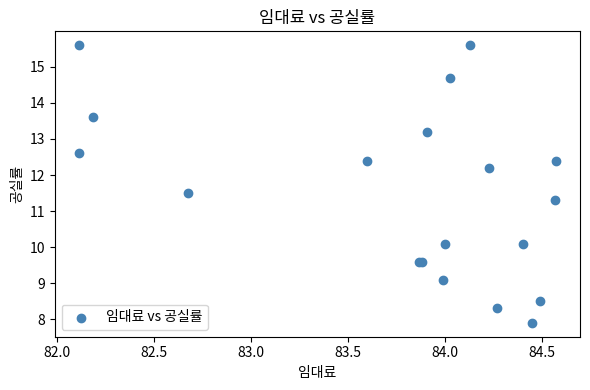

What Y value in the scatter plot is closest to 11?

11.3